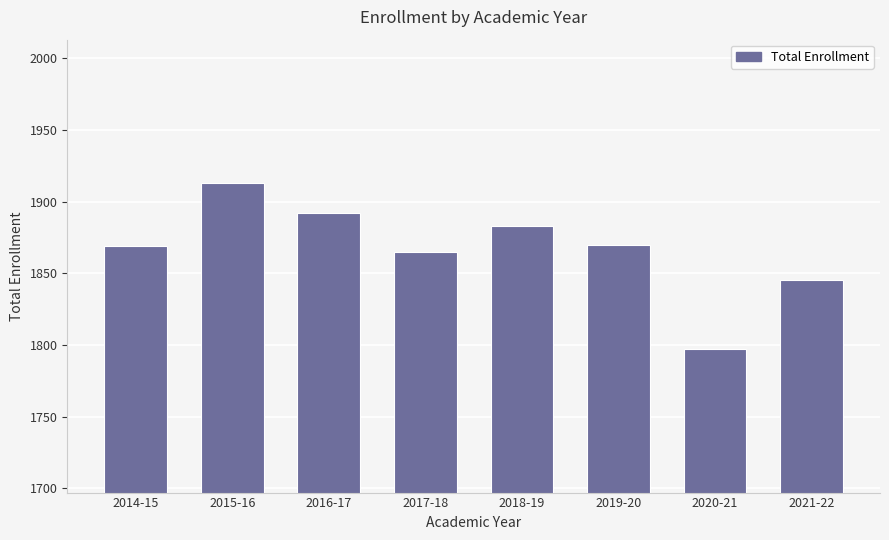

What value does the data have at 2016-17?

1892